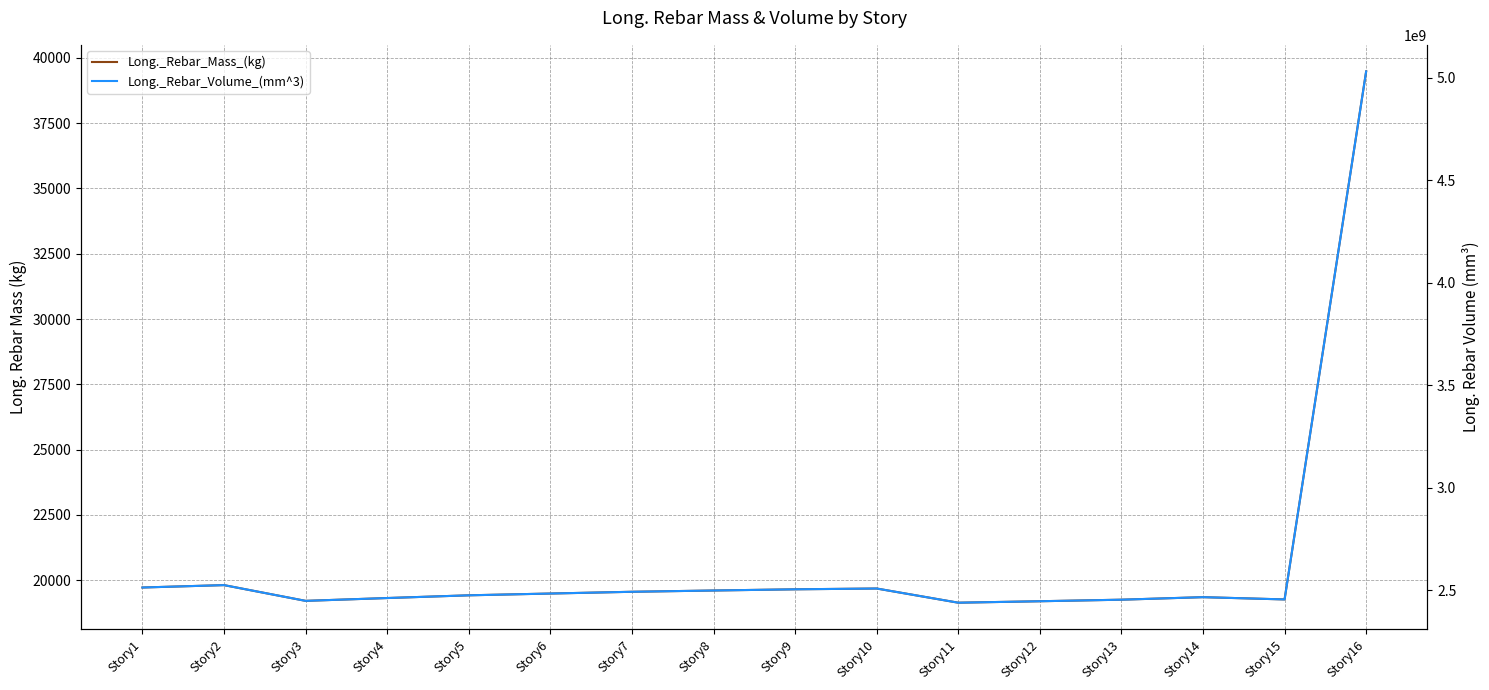

What is the value of the Long._Rebar_Volume_(mm^3) point at the 10th from the left?

2508852628.4